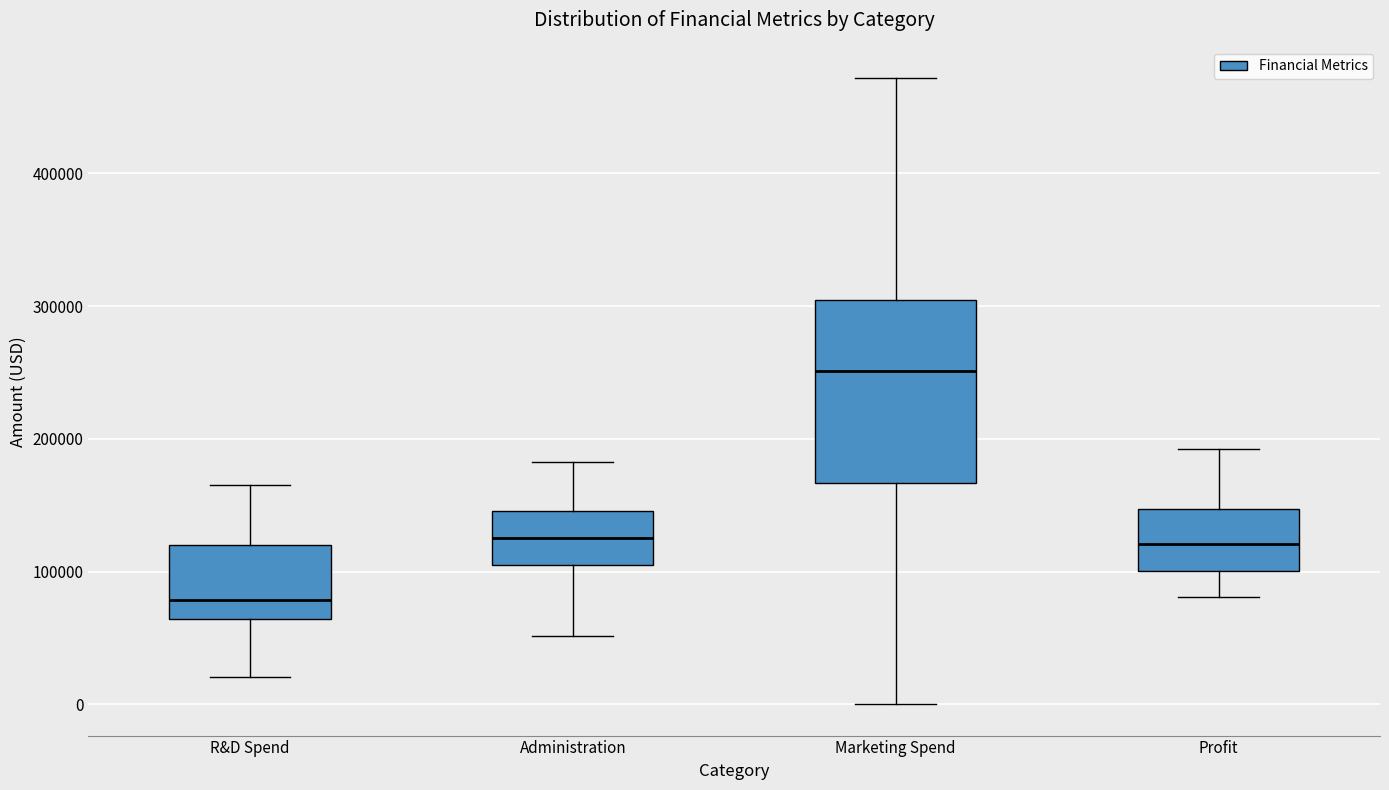

Reading left to right, transcribe this box plot: for each box, give where its median line is, the range the box spans, and where its two whiskers end, as read against the y-axis. The values are not printed on the chart, so give them approximately, as read against the axis.

R&D Spend: median 80000, box 60000 to 120000, whiskers 20000 to 170000
Administration: median 120000, box 110000 to 150000, whiskers 50000 to 180000
Marketing Spend: median 250000, box 170000 to 300000, whiskers 0 to 470000
Profit: median 120000, box 100000 to 150000, whiskers 80000 to 190000